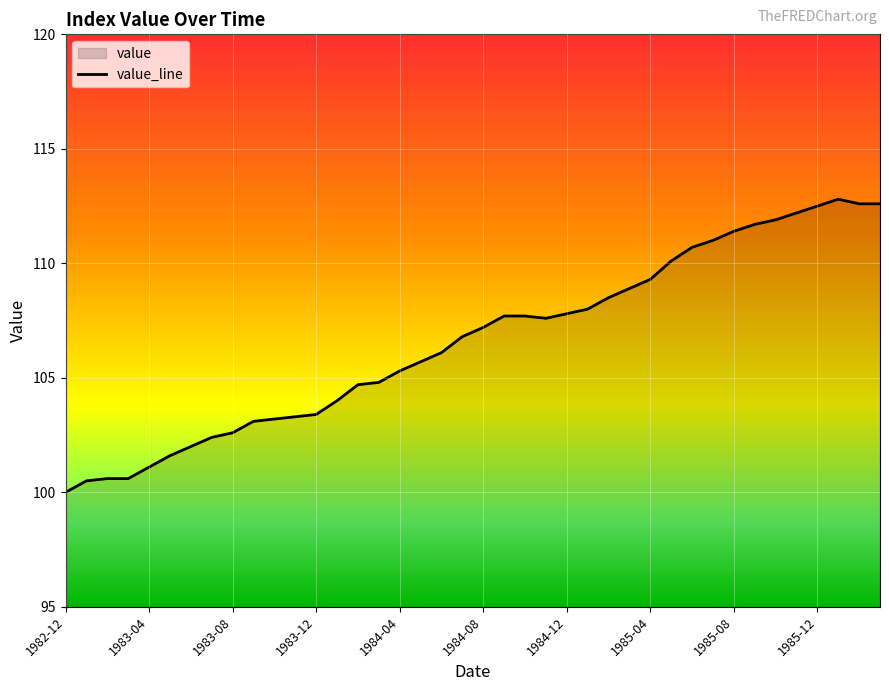

What is the difference between the values at 1983-04 and 1982-12?

1.1